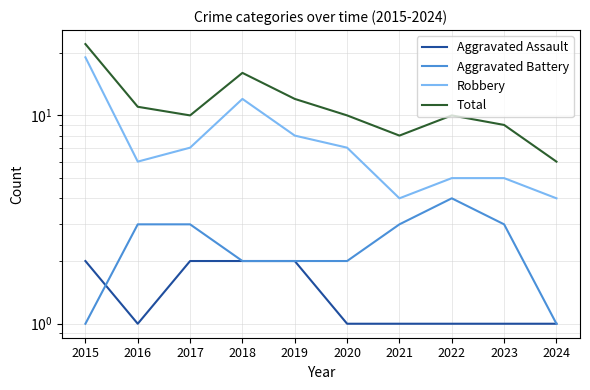

How many lines are shown in the chart?

4